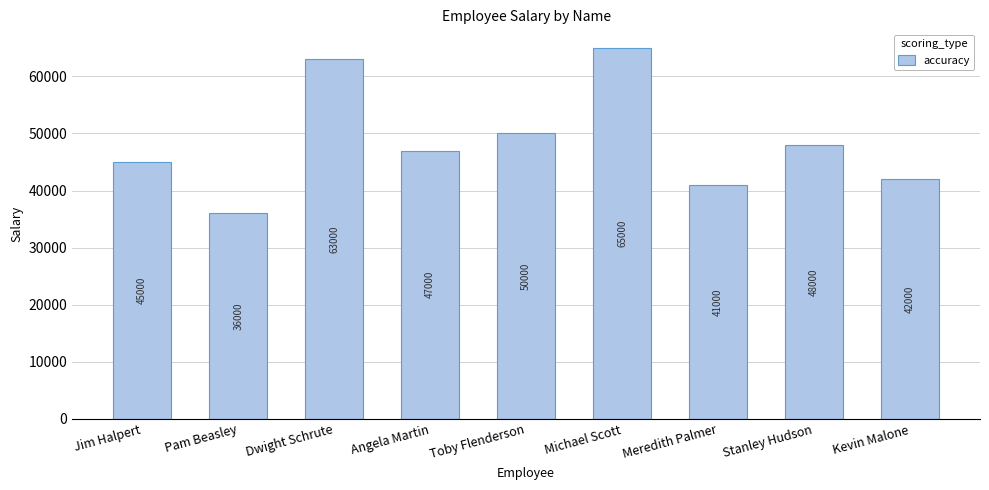

Rank the categories by value from highest to lowest.

Michael Scott, Dwight Schrute, Toby Flenderson, Stanley Hudson, Angela Martin, Jim Halpert, Kevin Malone, Meredith Palmer, Pam Beasley